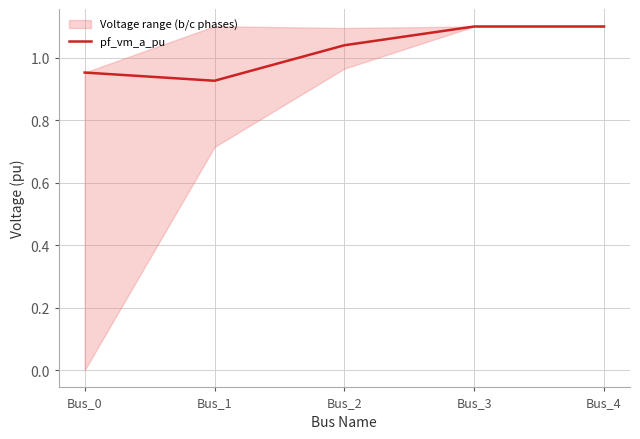

True or false: the data shows 0.9 at Bus_1.

True